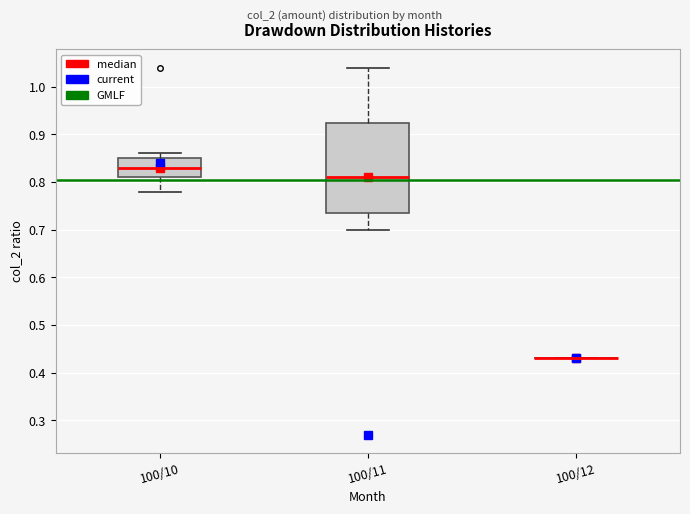

Comparing the boxes themselves (not the whiskers), which one is the tallest?

100/11